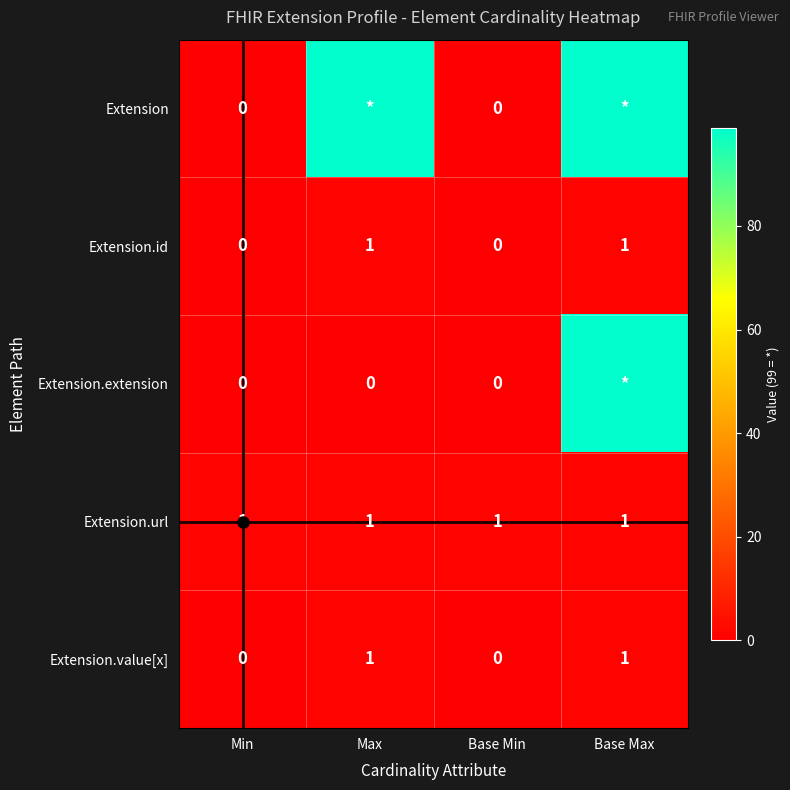

What is the highest value of the Extension.url series?

1